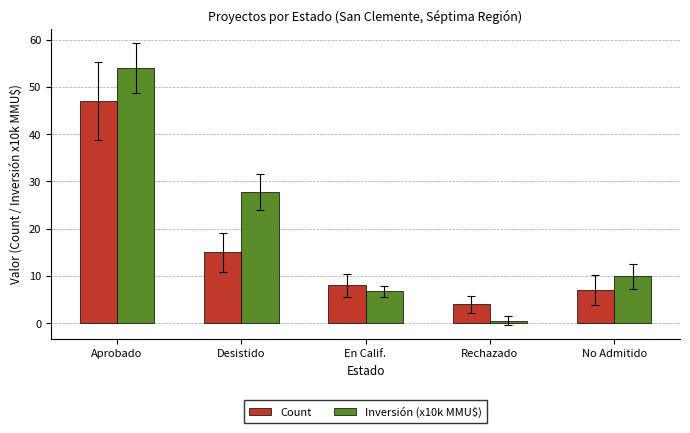

Are the bars grouped side by side (vs. stacked)?

Yes